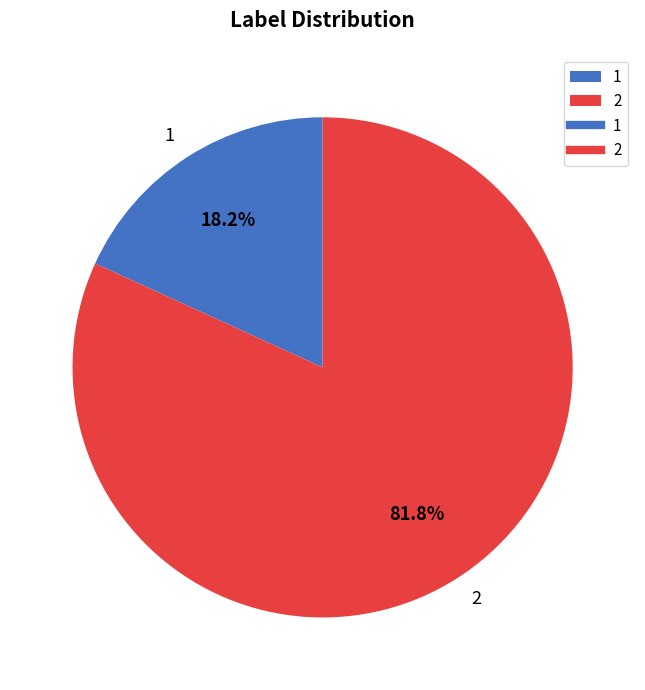

How many segments does this pie chart have?

2